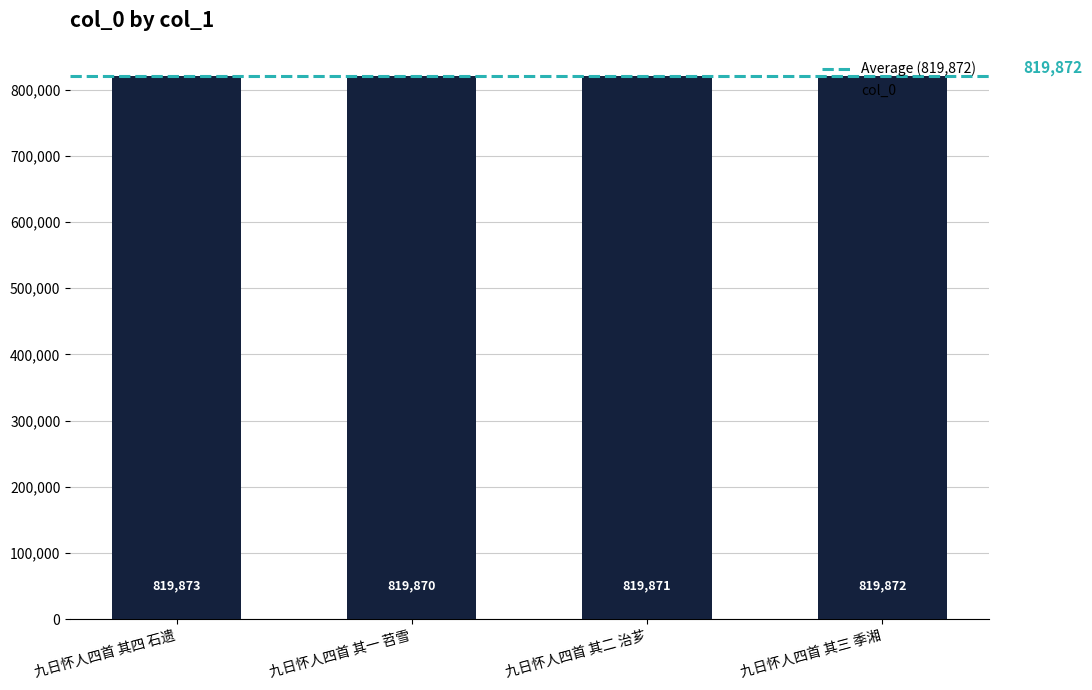

Reading left to right, what are all the values shown in this chart?

819873	819870	819871	819872